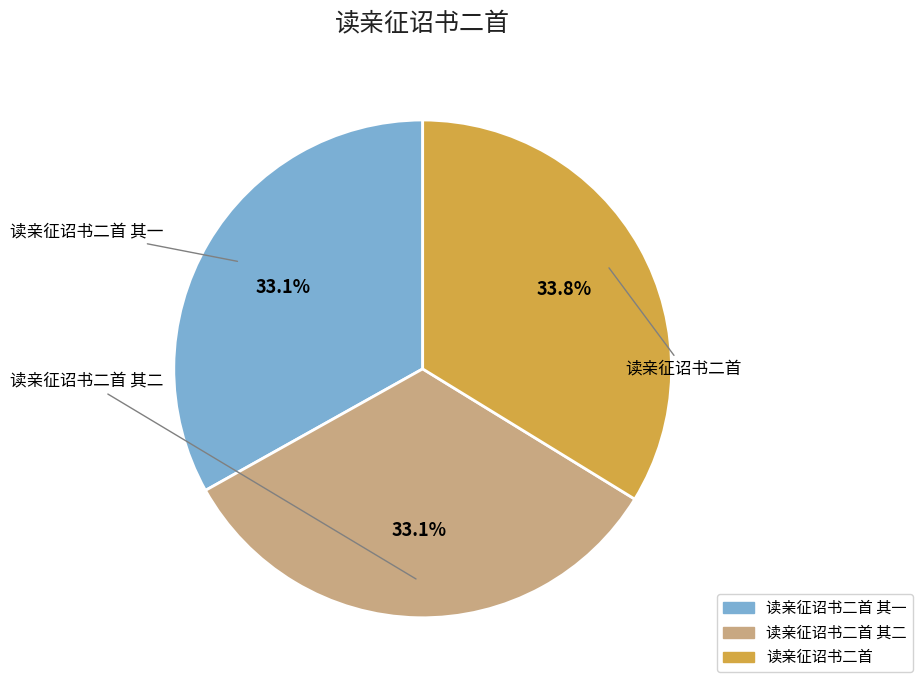

Is there any slice that represents more than half of the pie?

No